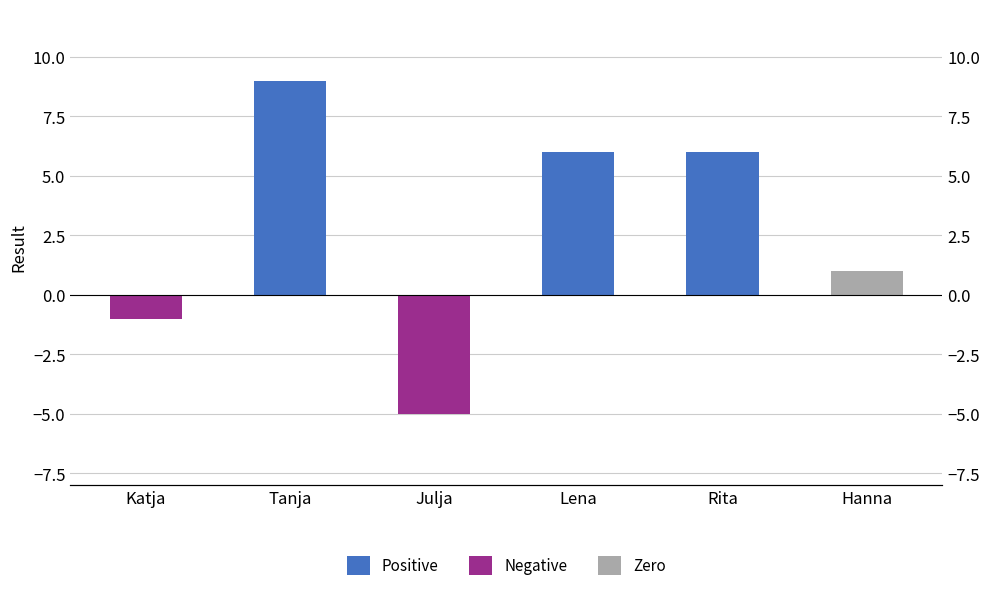

What is the sum of the Negative values at Julja and Lena?

-5